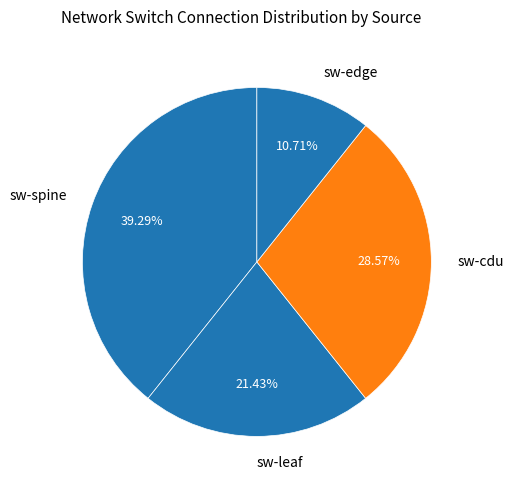

How many slices are in this pie chart?

4